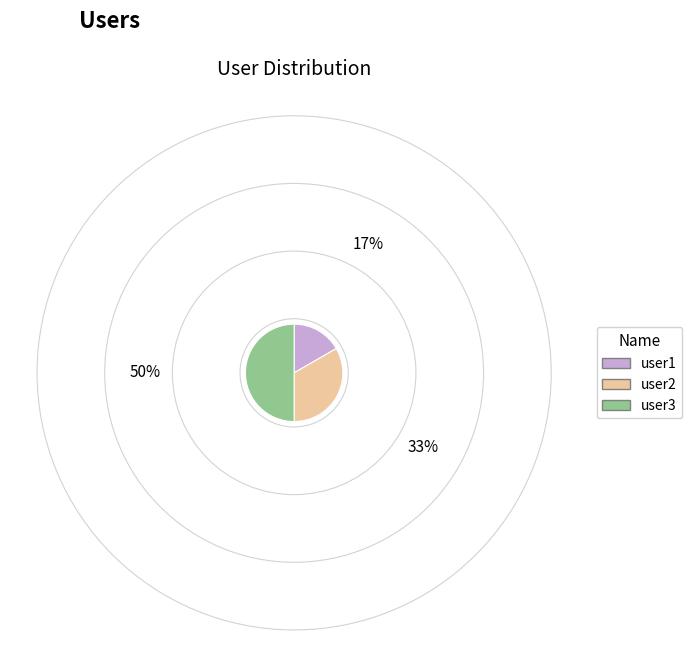

Which category has the smallest portion of the pie?

user1